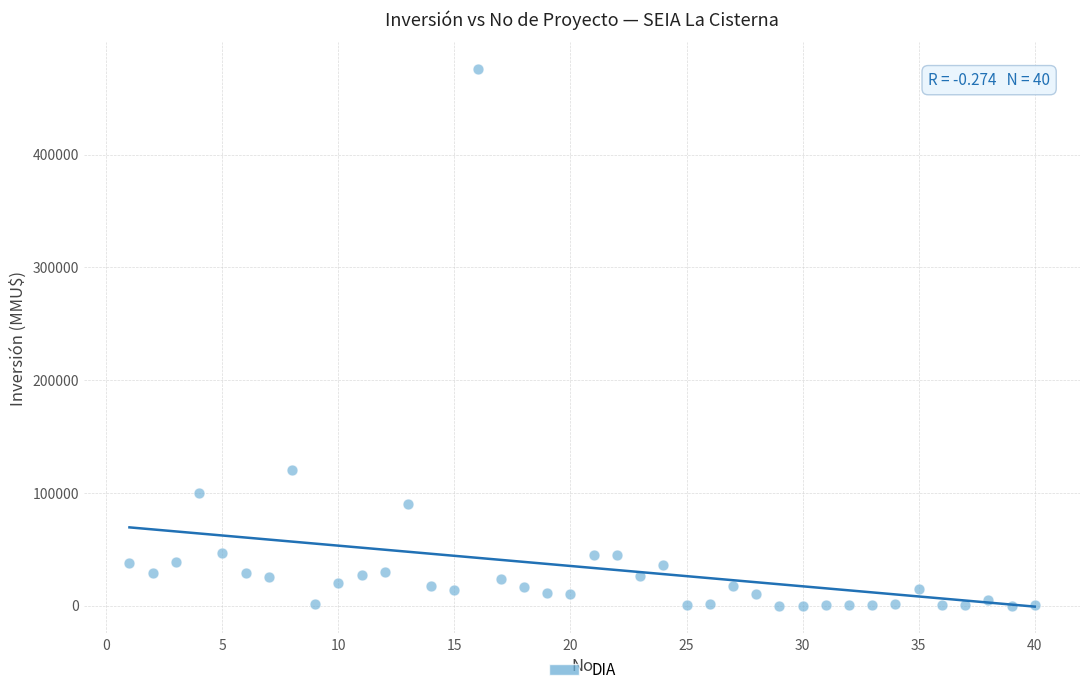

What Y value in the scatter plot is closest to 238000?

120000